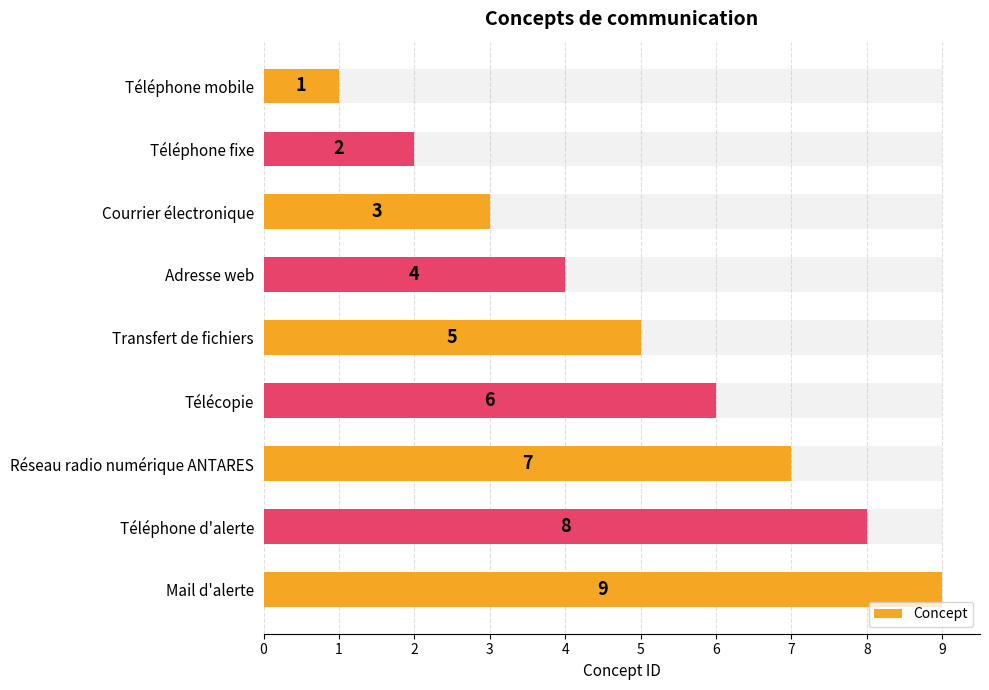

Count the number of data series in this chart.

1